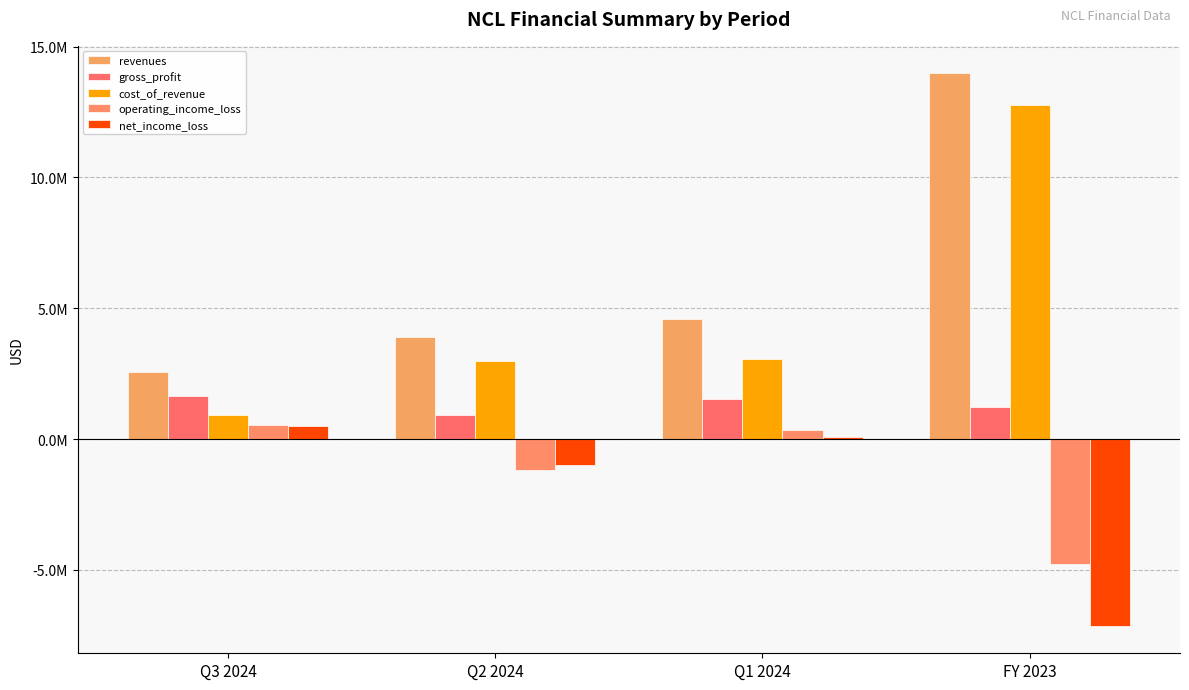

Are the bars horizontal?

No